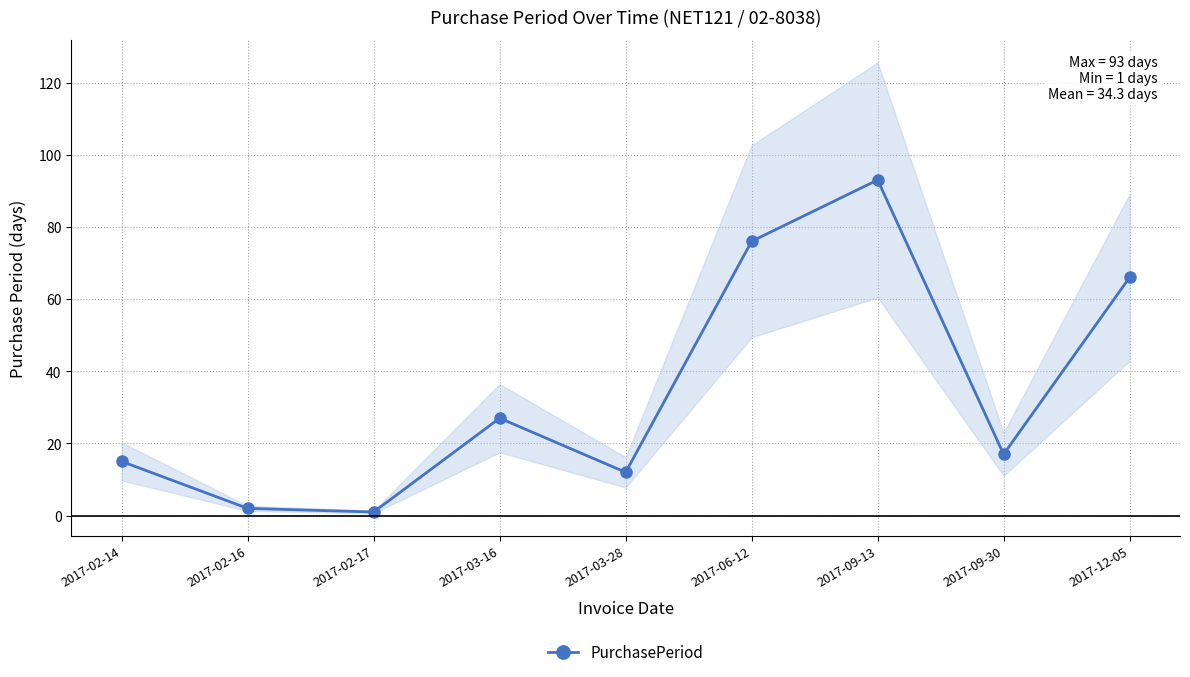

How many lines are shown in the chart?

1